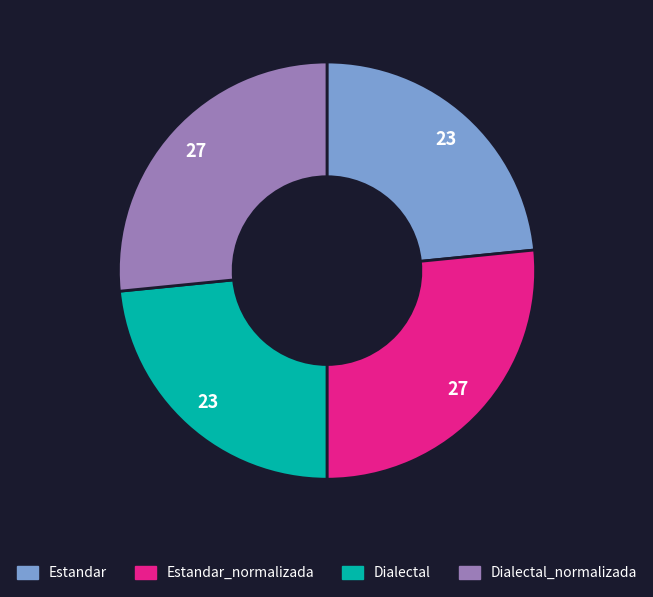

Which has a higher value, Dialectal_normalizada or Dialectal?

Dialectal_normalizada